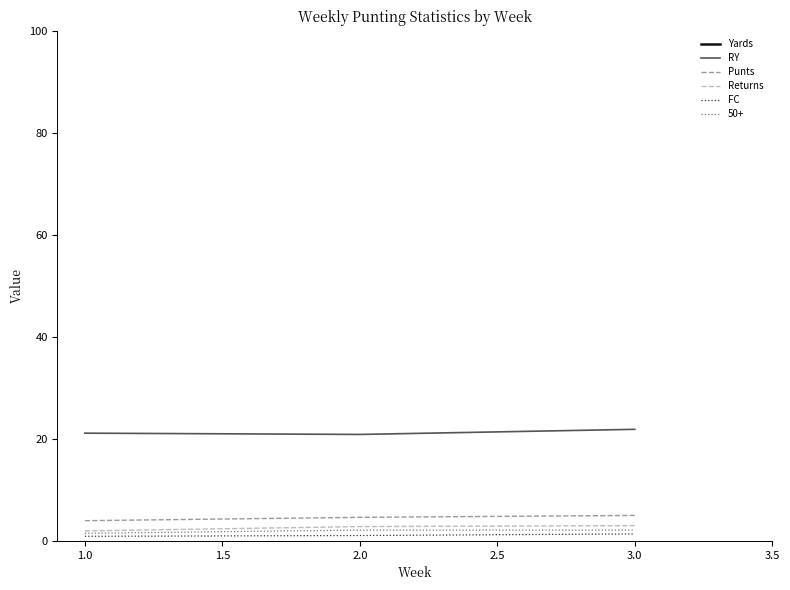

What is the difference between the maximum and second lowest values in the FC series?

0.3